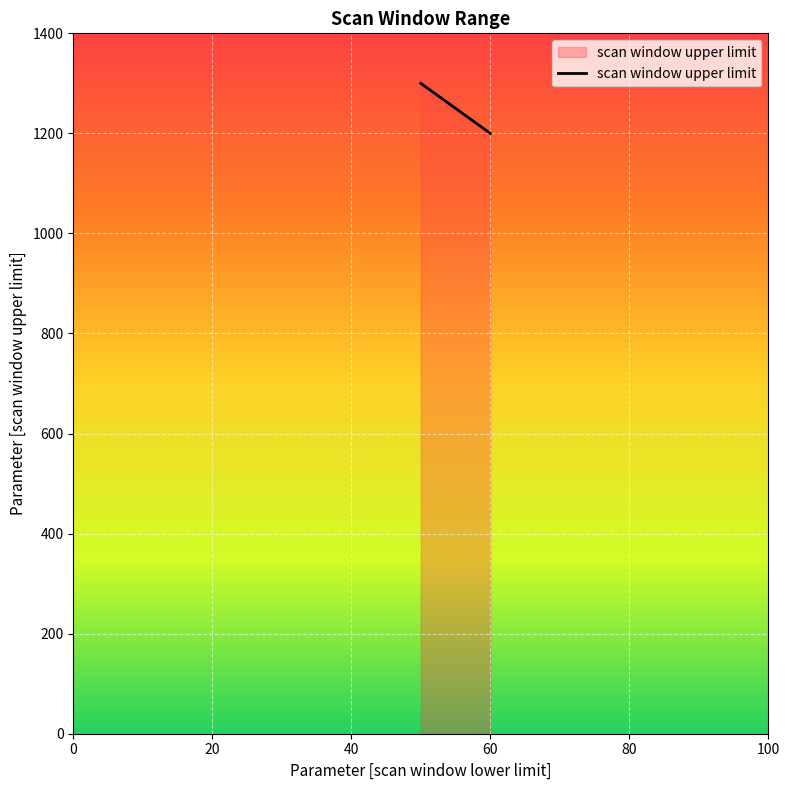

What is the maximum value shown in the chart?

1300.0